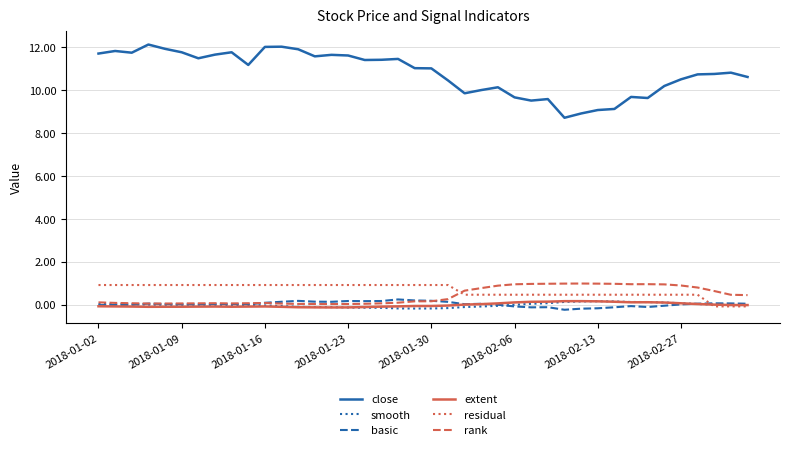

Which series has the largest total across all categories?

close